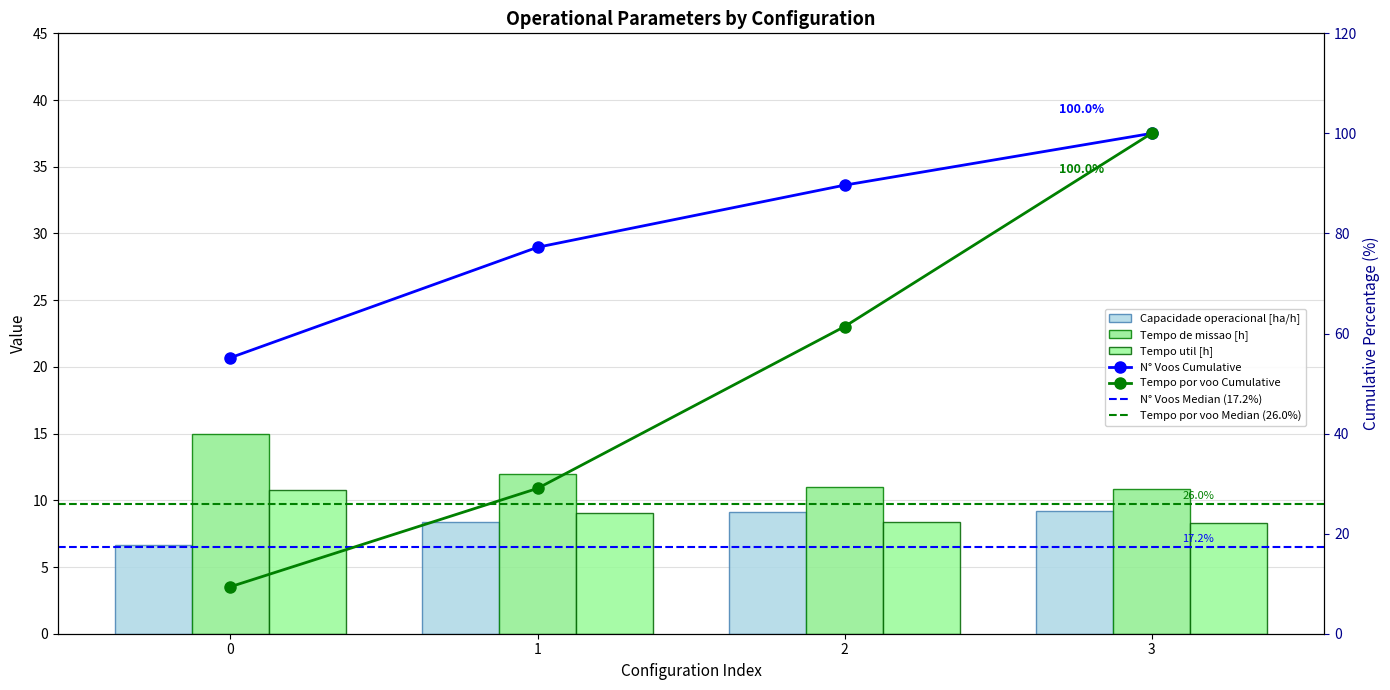

True or false: Tempo por voo [min] has a value of 100.0 at 3.

True